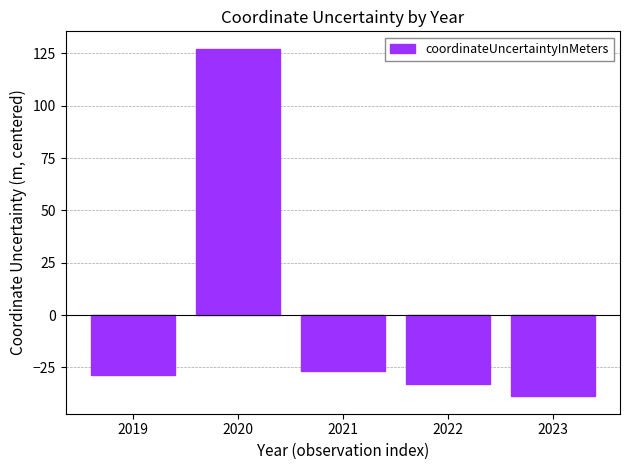

Between 2022 and 2021, which is larger?

2021